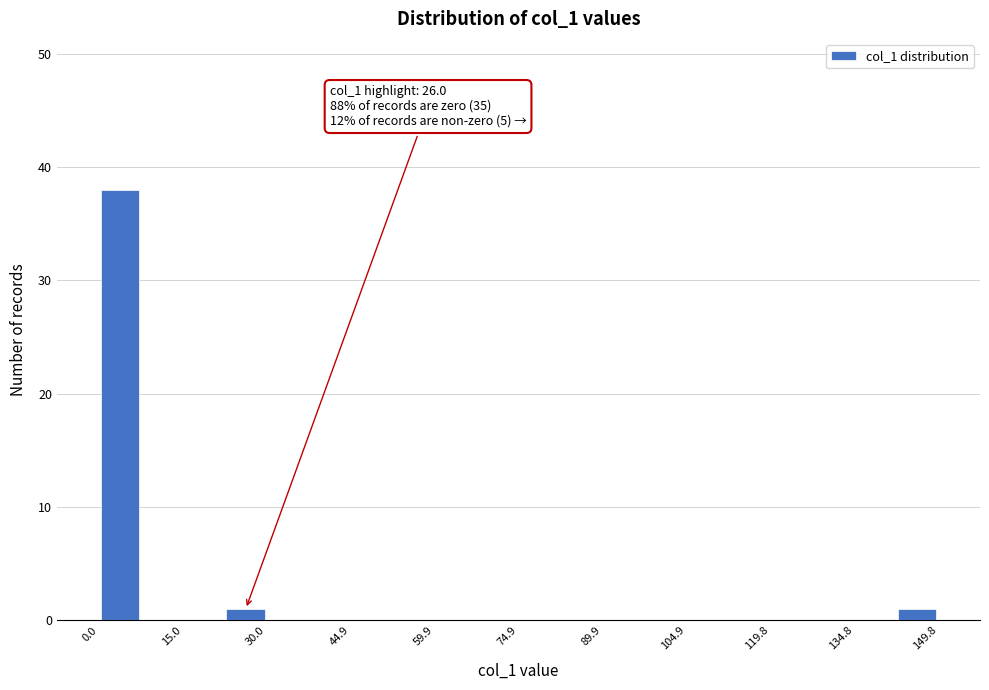

Around what value on the x-axis is the tallest bar? Give the approximate position of its centre, as read against the axis.

4